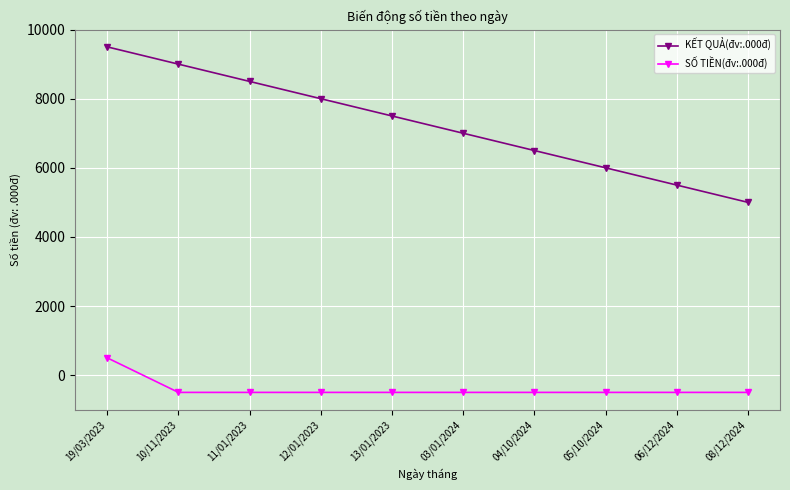

At which category is the sum across all series the highest?

19/03/2023